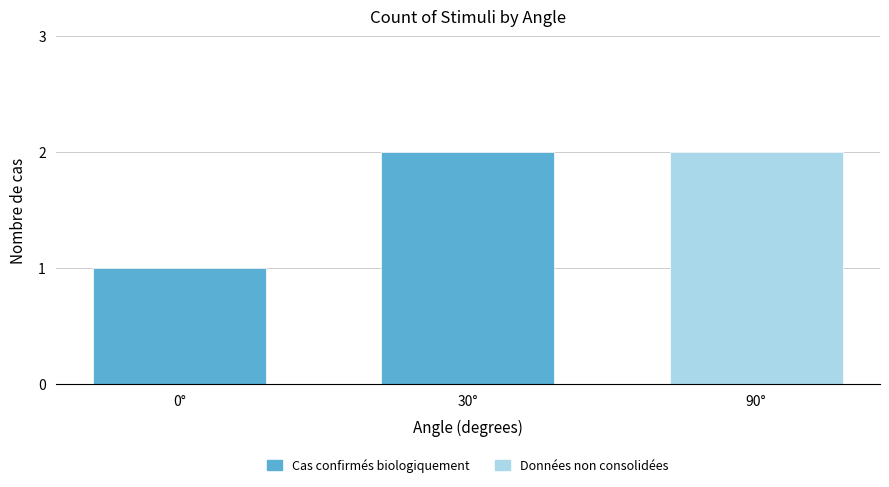

What position from the left is 30°?

2